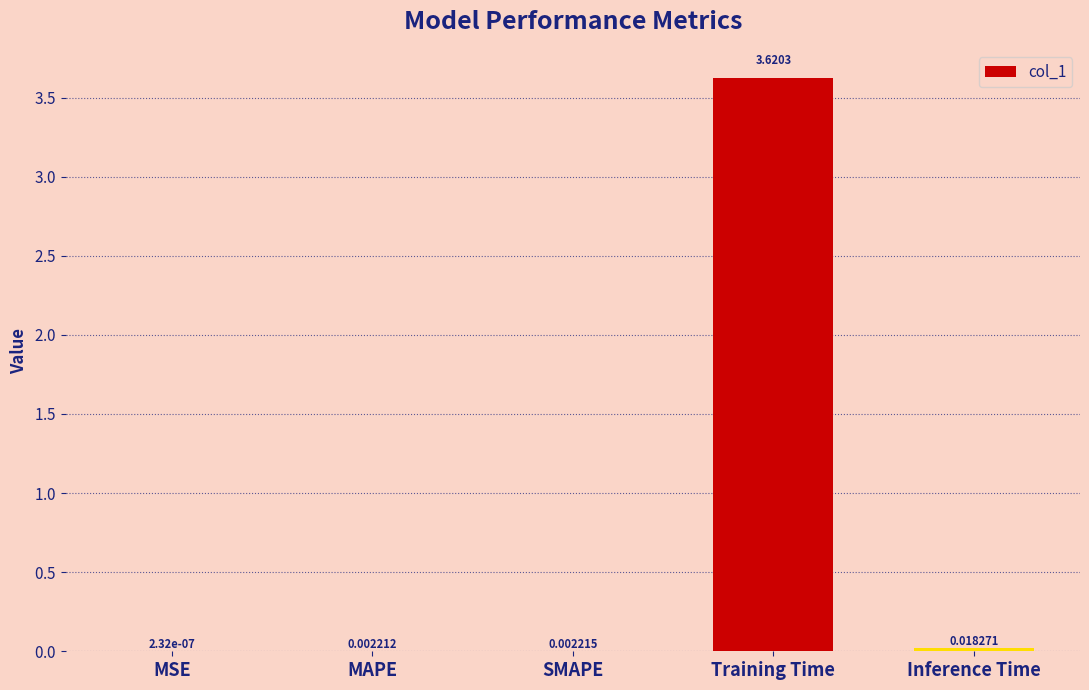

Which category has the highest value across all series?

Training Time